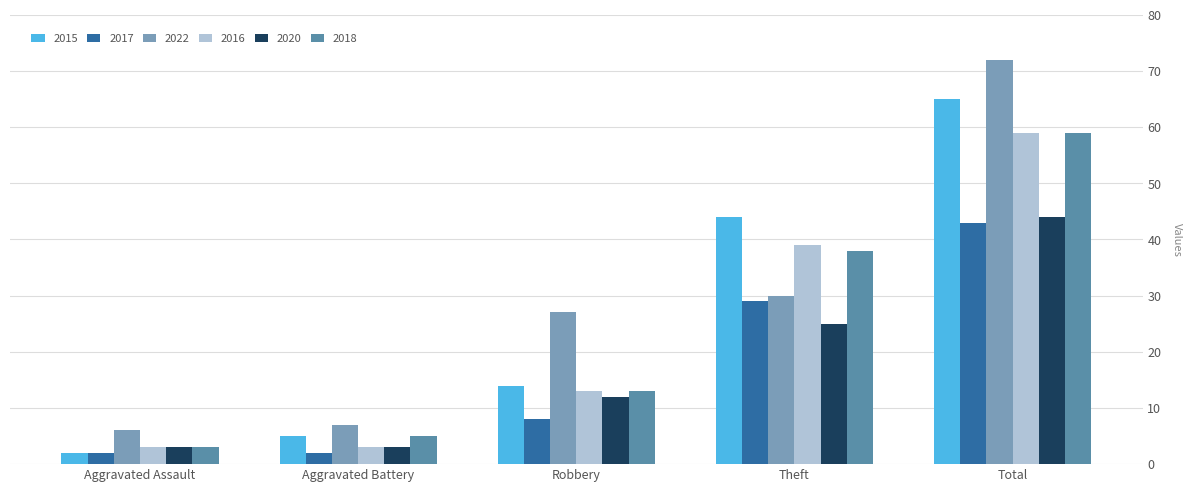

What is the smallest value displayed?

2